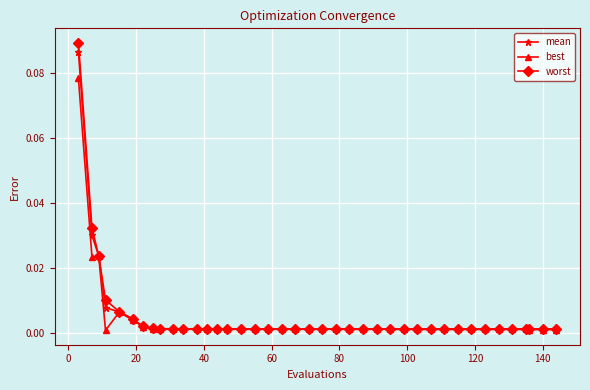

True or false: best has more than 1 interior local peaks.

True